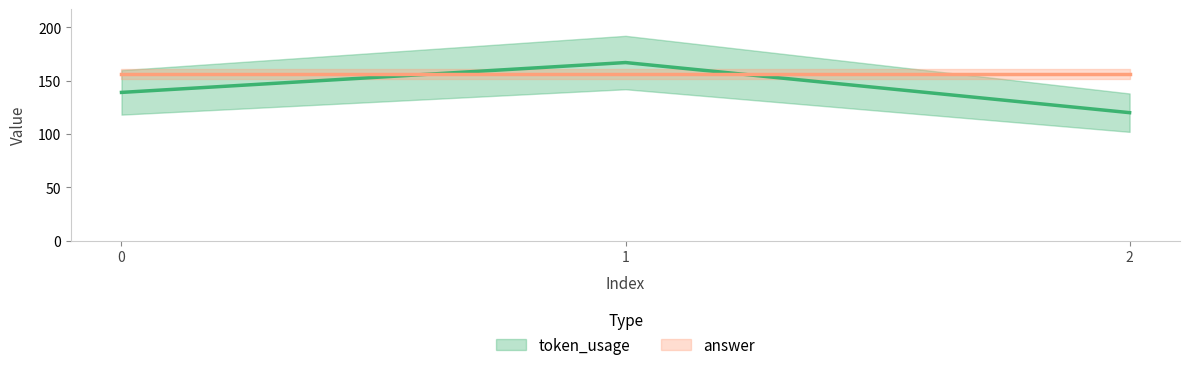

Rank the categories by value from highest to lowest.

1, 0, 2